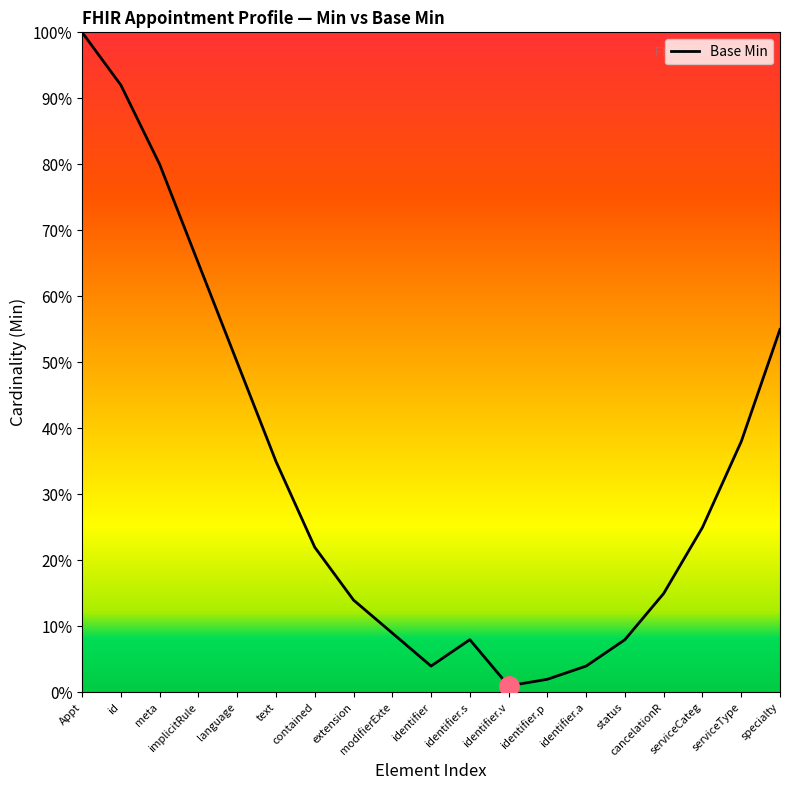

What is the change in value from Appt to modifierExte?

-0.9